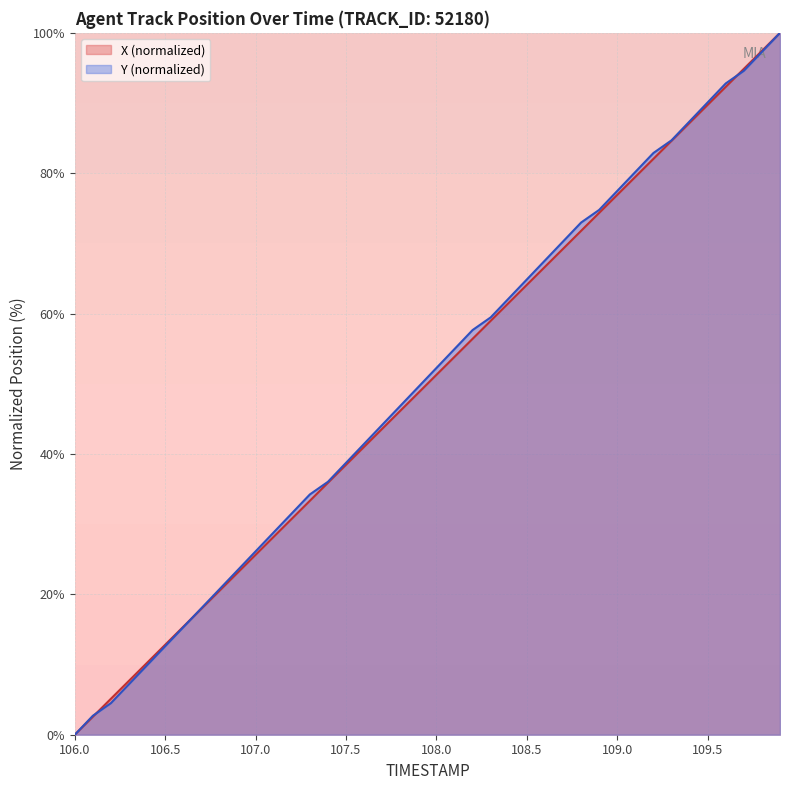

How many times do Y and X cross each other?

3